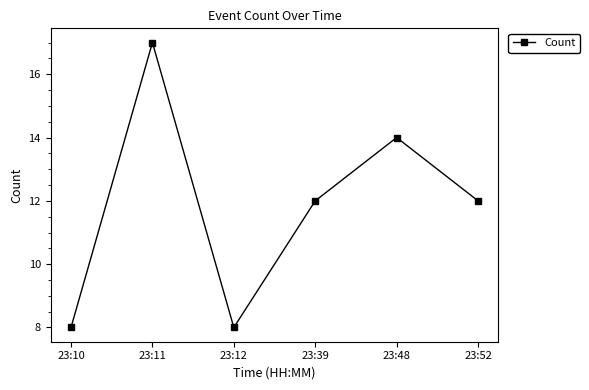

What is the value of the 1st point from the left?

8